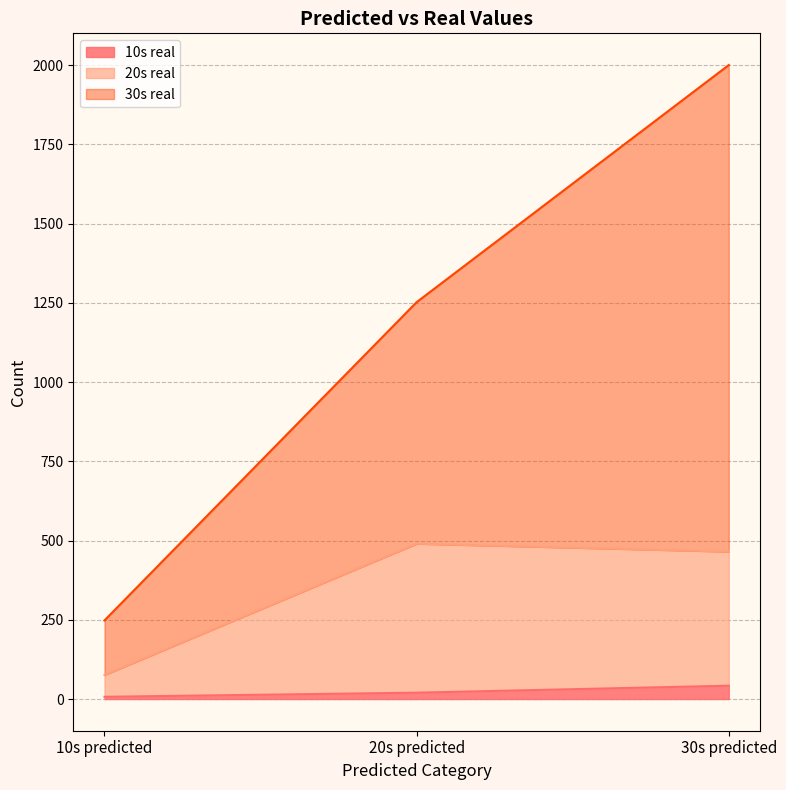

The 20s real series shows 490 at 20s predicted. True or false?

True